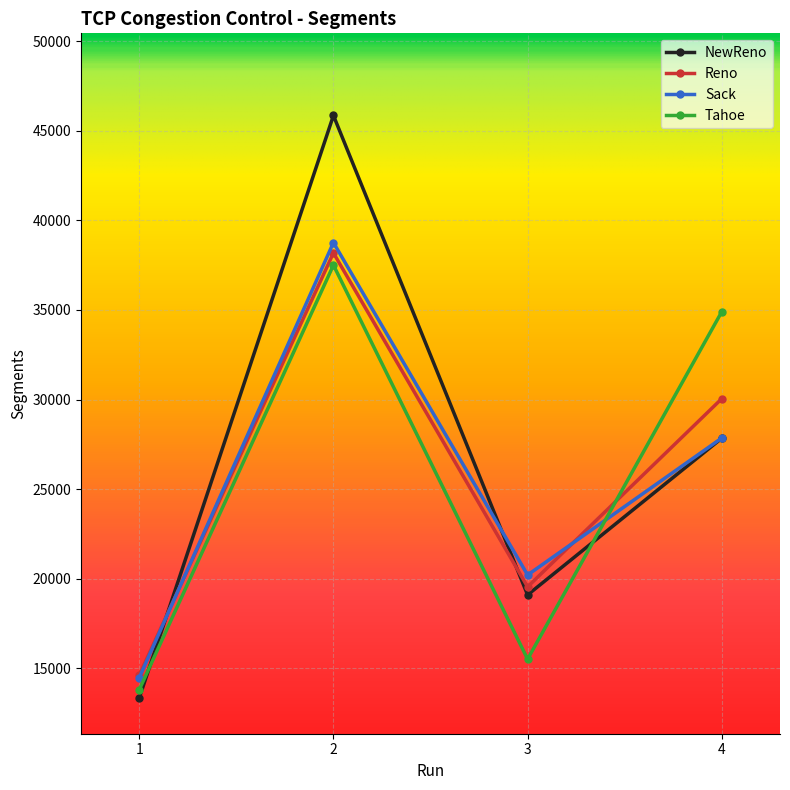

How many distinct data groups are displayed?

4